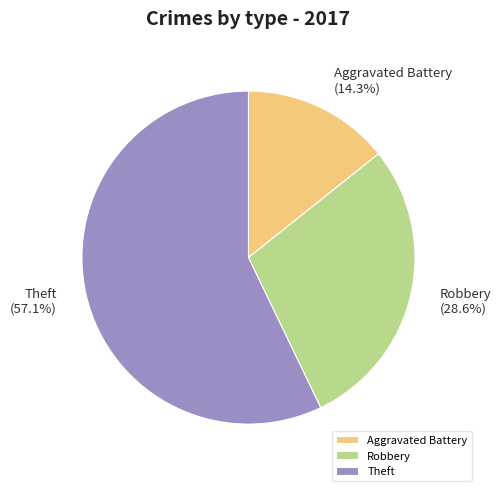

Which category has the biggest portion of the pie?

Theft